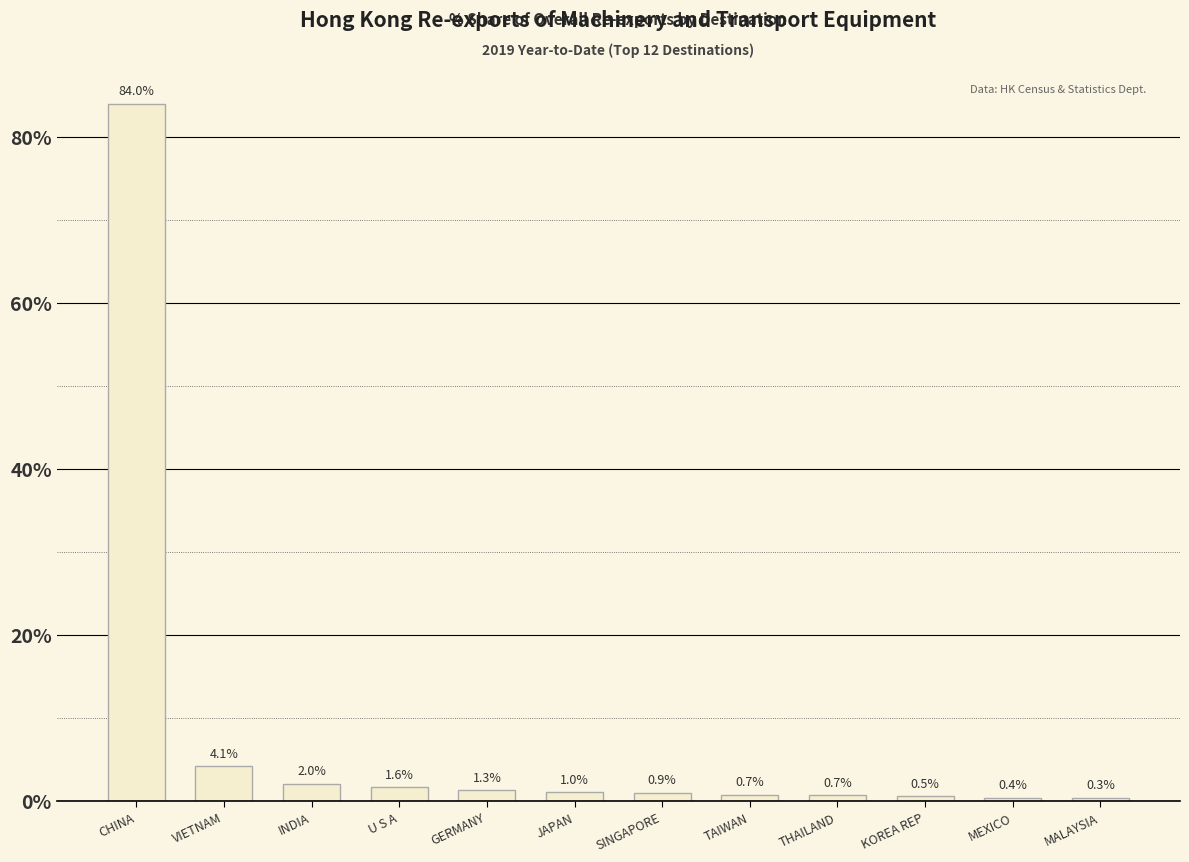

What is the sum of all values?

97.7